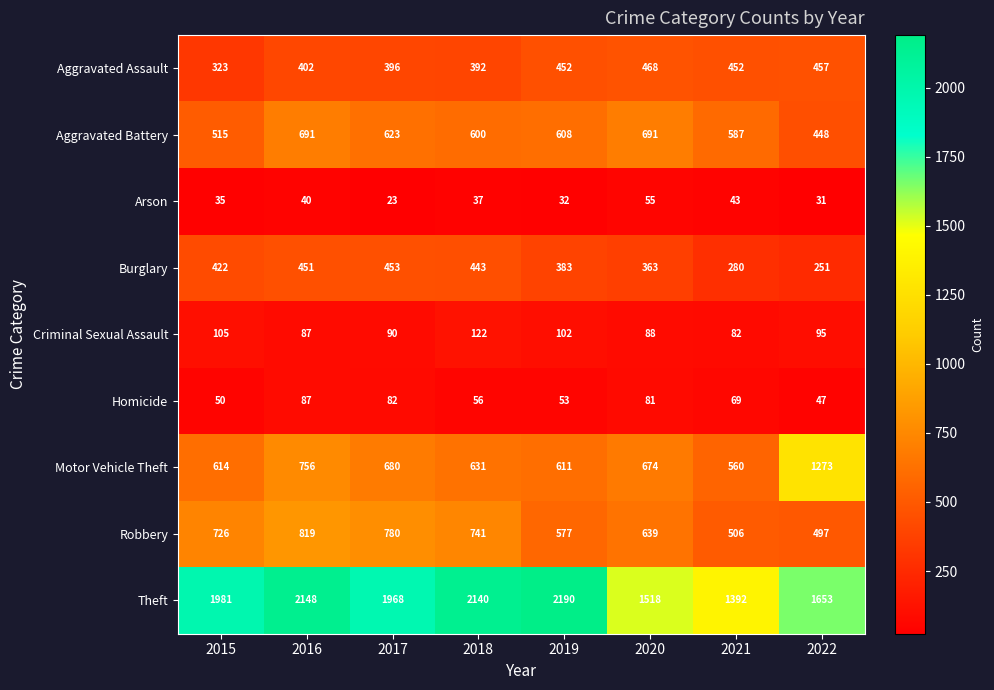

Which series has the widest spread of values?

Theft